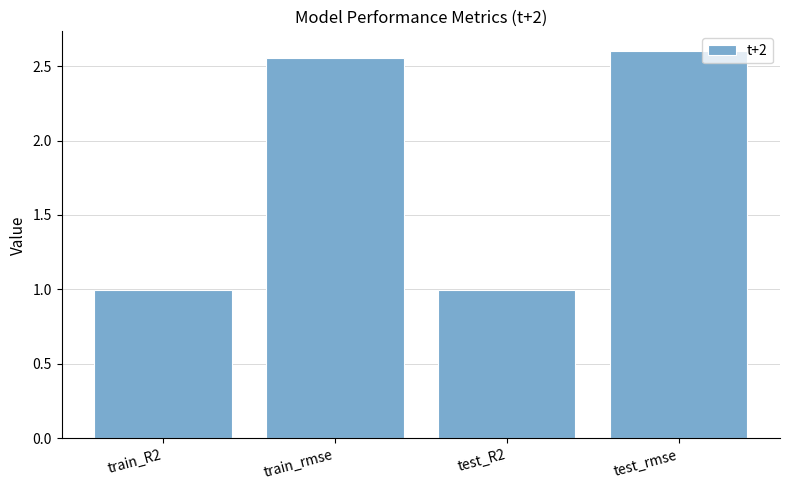

Are the bars grouped side by side (vs. stacked)?

No